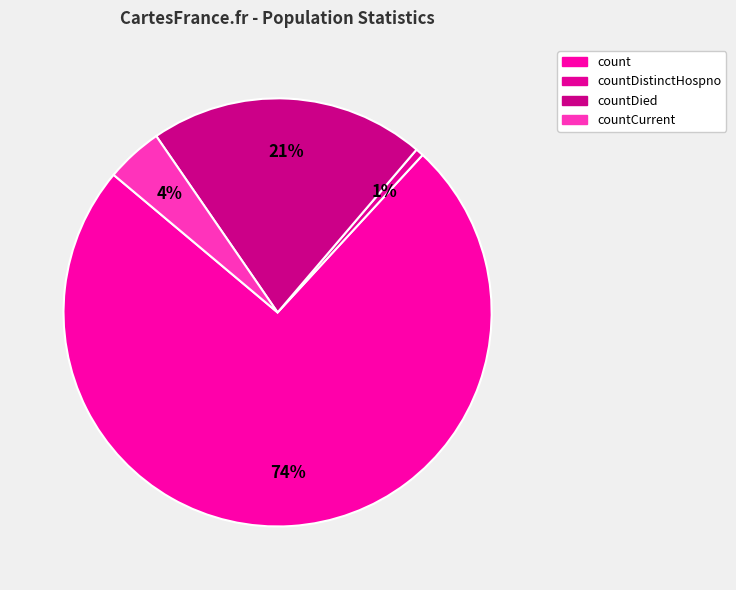

To the nearest percent, what is the average slice percentage?

25%